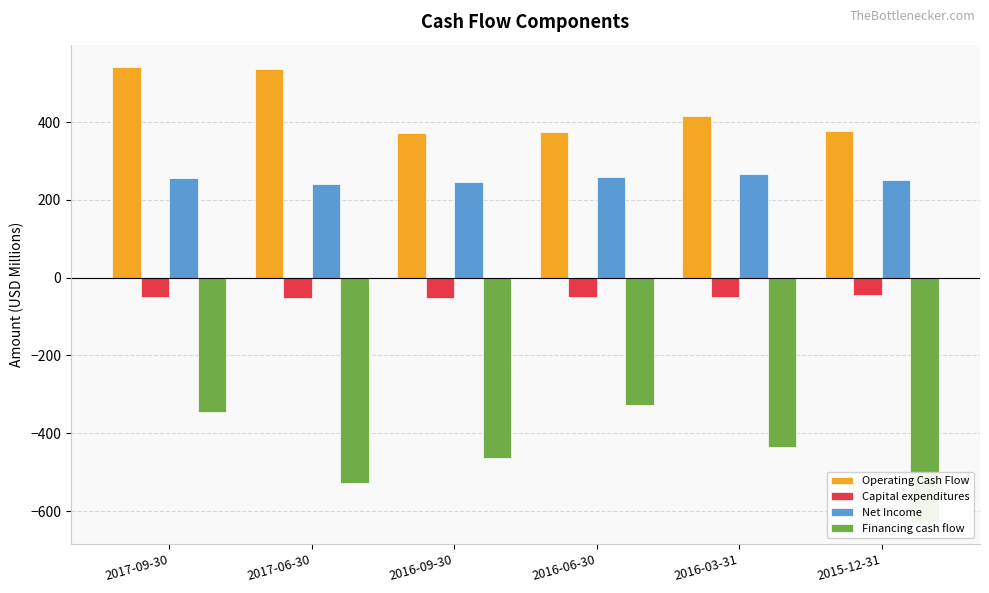

The value of Capital expenditures at 2015-12-31 is -20.1. True or false?

False